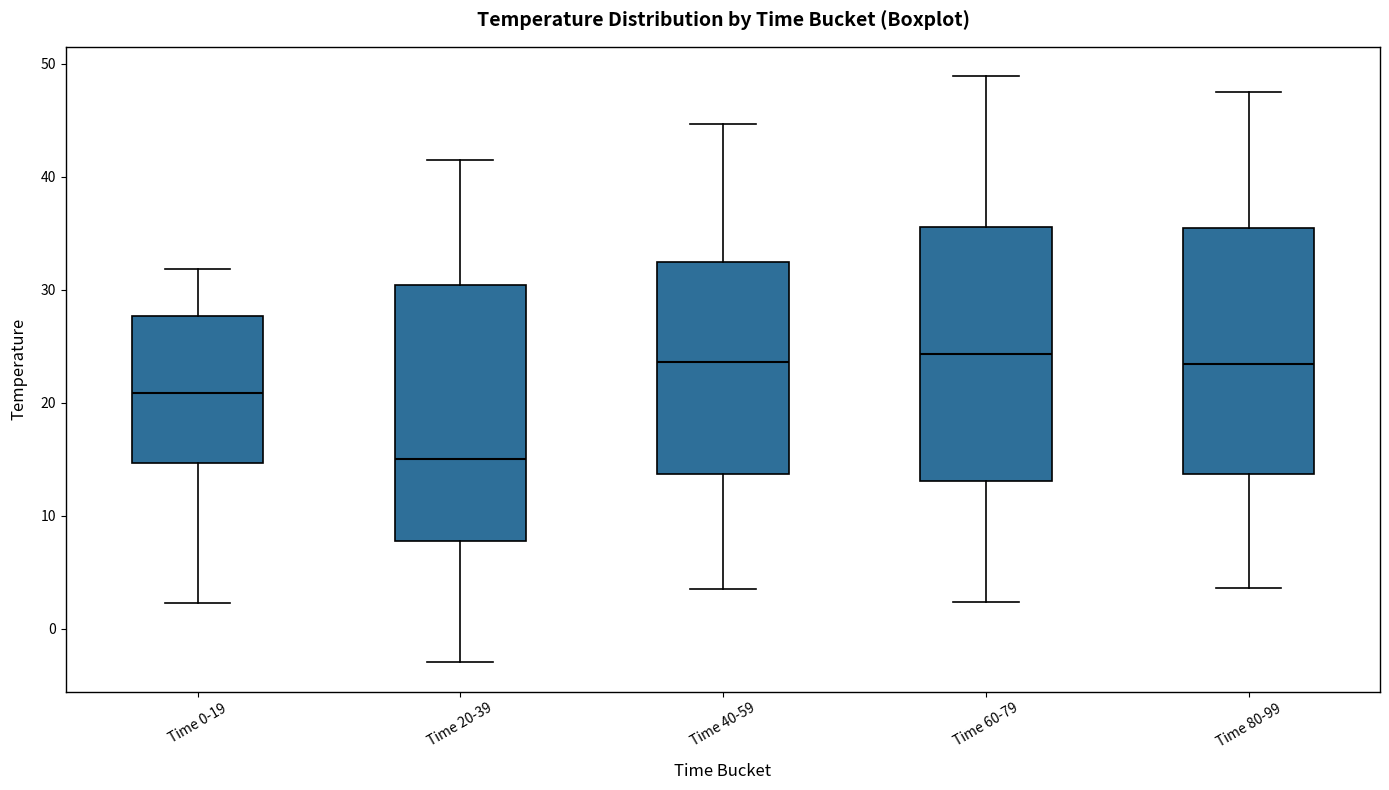

Reading left to right, read every box against the y-axis: the position of its median line, the range the box covers, and the ends of its whiskers. The values are not printed on the chart, so give them approximately, as read against the axis.

Time 0-19: median 21, box 15 to 28, whiskers 2 to 32
Time 20-39: median 15, box 8 to 30, whiskers -3 to 41
Time 40-59: median 24, box 14 to 32, whiskers 3 to 45
Time 60-79: median 24, box 13 to 36, whiskers 2 to 49
Time 80-99: median 23, box 14 to 35, whiskers 4 to 47